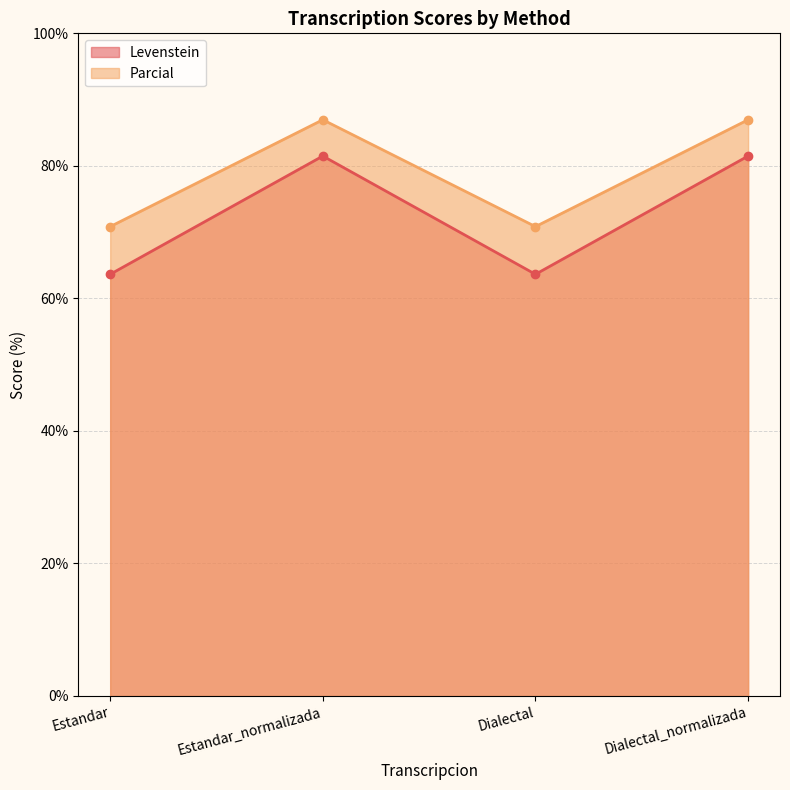

What is the label of the 3rd point from the left?

Dialectal